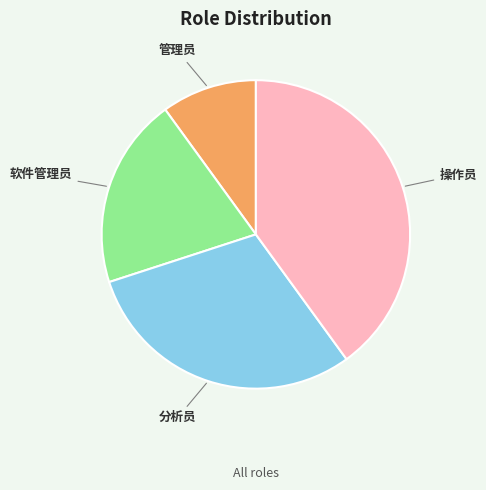

Combined, do 管理员 and 软件管理员 account for over 50%?

No